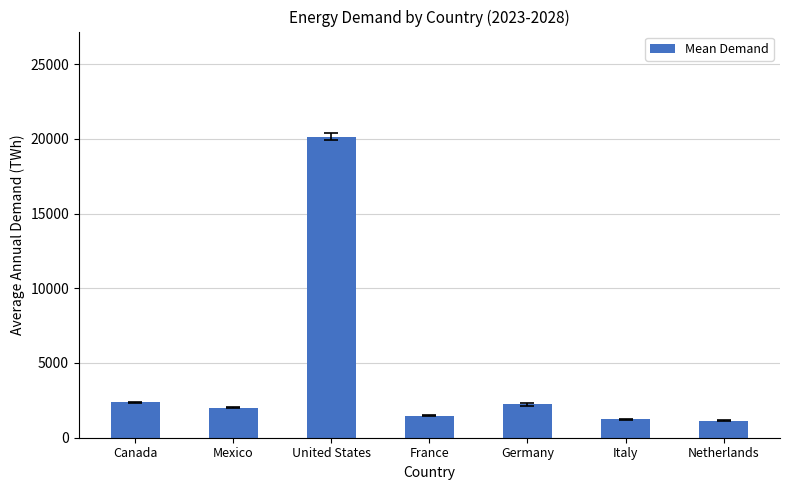

What is the change in value from Mexico to Netherlands?

-869.0